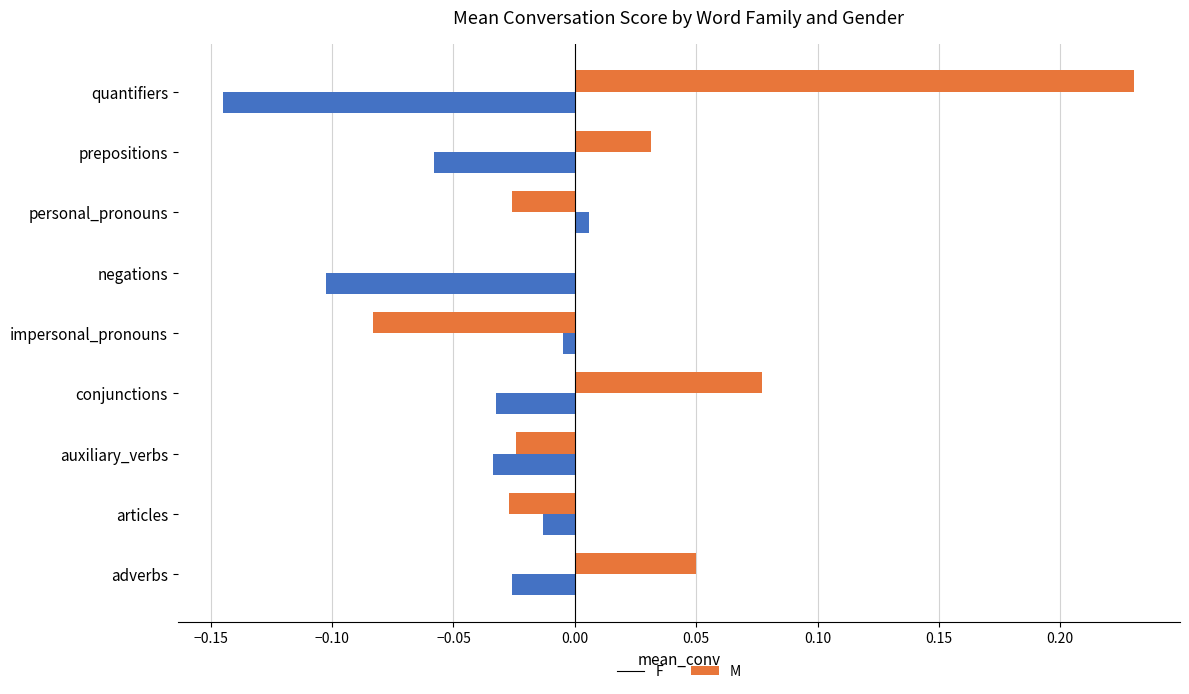

At which label does F reach its peak?

quantifiers